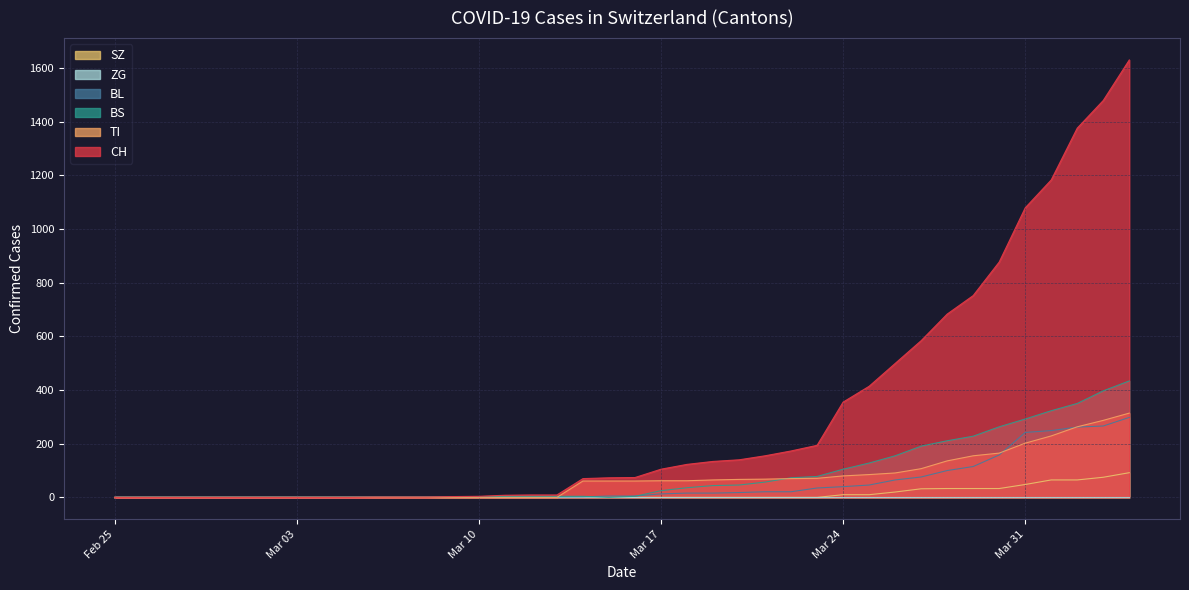

What is the label of the 2nd point from the left?

2020-02-26